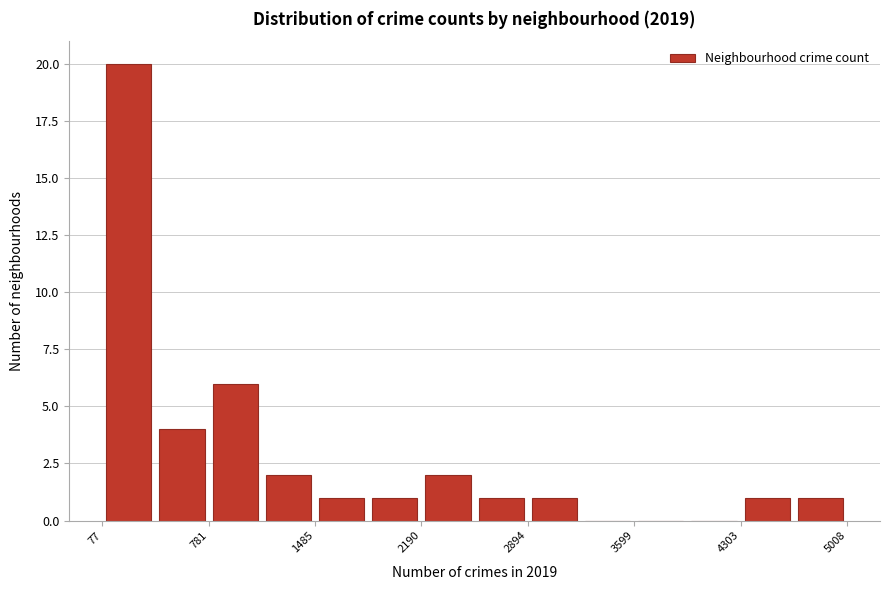

Read against the x-axis, roughly where is the centre of the tallest bar?

300